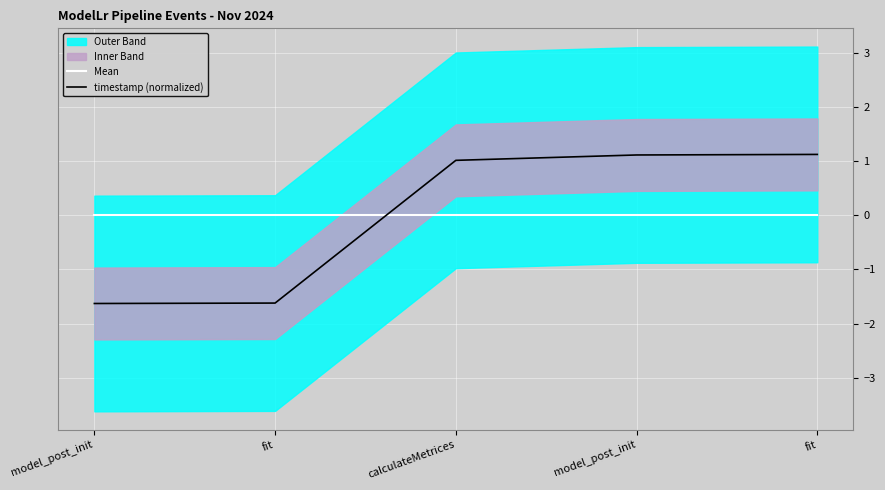

Between model_post_init and fit, which series saw the biggest shift?

timestamp (normalized)